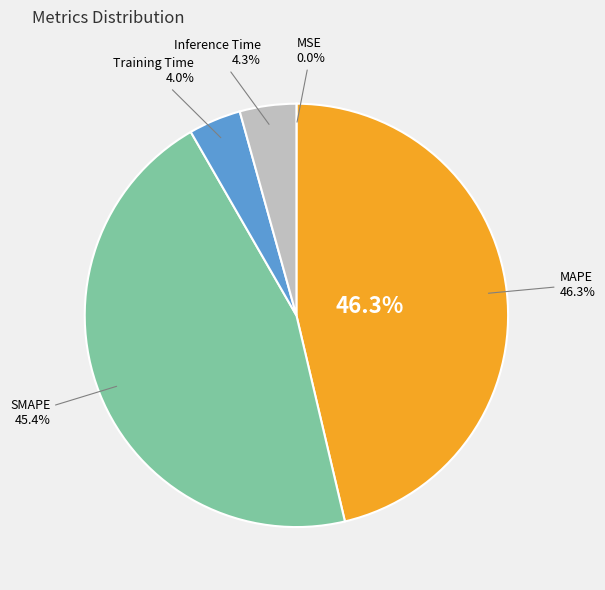

The MSE slice represents 14% of the pie. True or false?

False